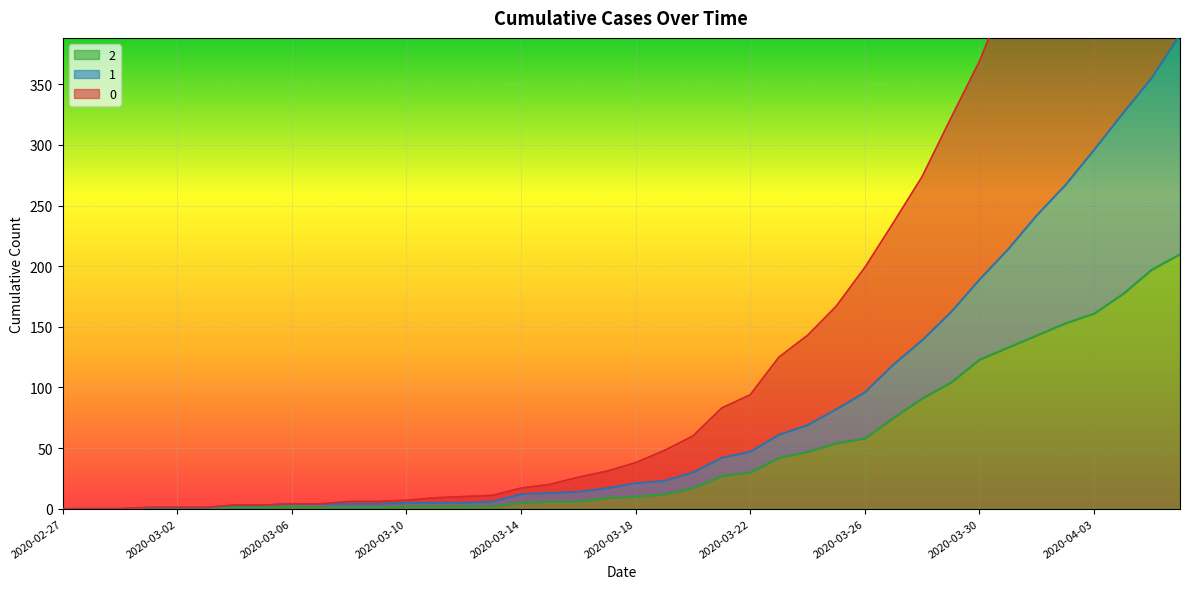

True or false: 2 and 1 cross at least once.

False